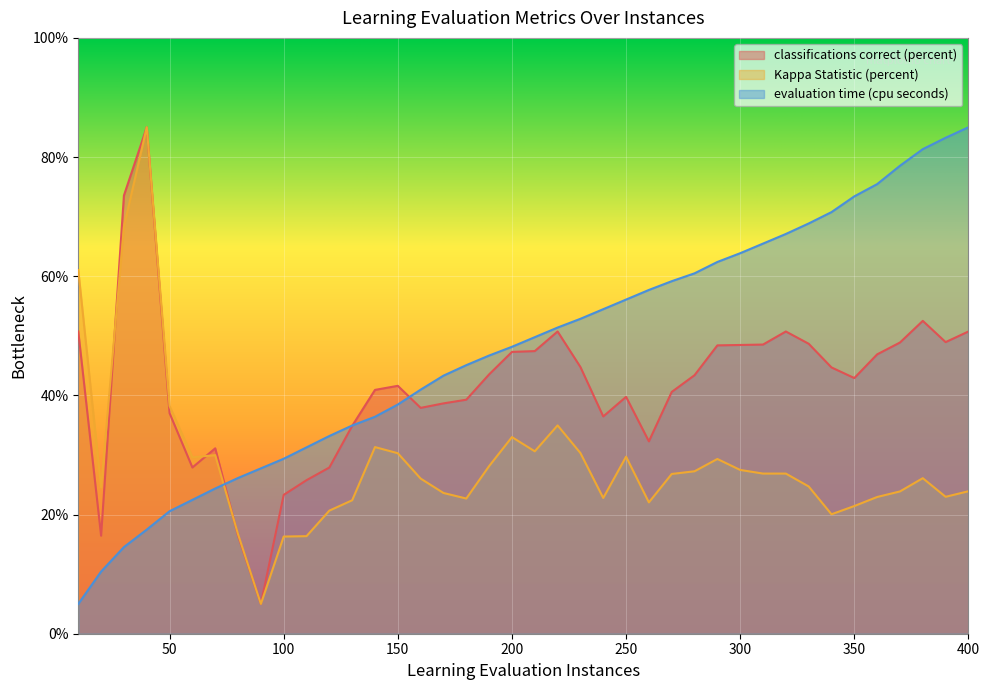

True or false: classifications correct (percent) and Kappa Statistic (percent) intersect in this chart.

True